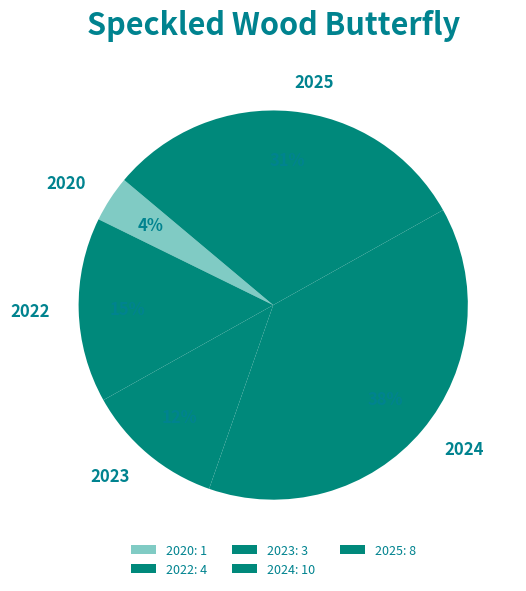

How many segments does this pie chart have?

5